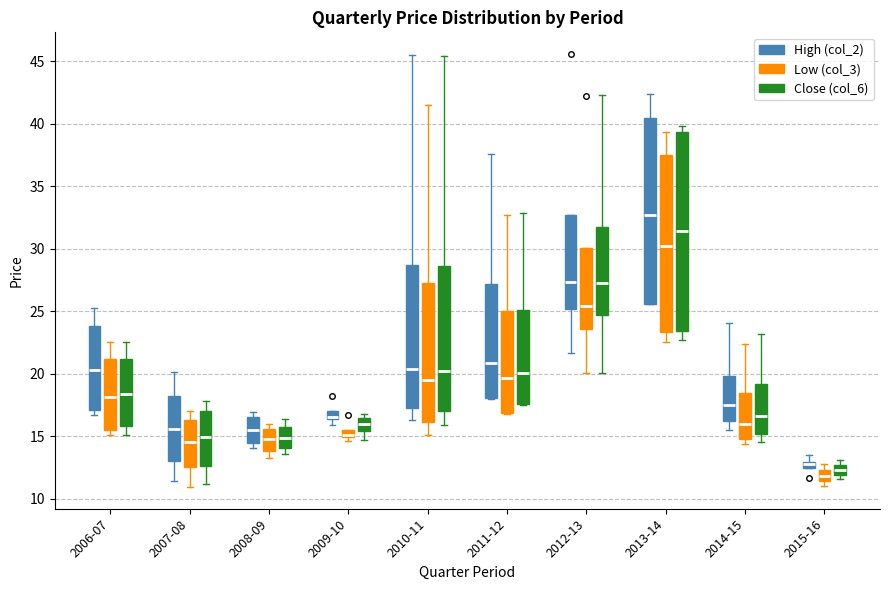

Where is the lower edge of the box for 2009-10 (High (col_2)) on the y-axis? The values are not printed on the chart, so give them approximately, as read against the axis.

16.5